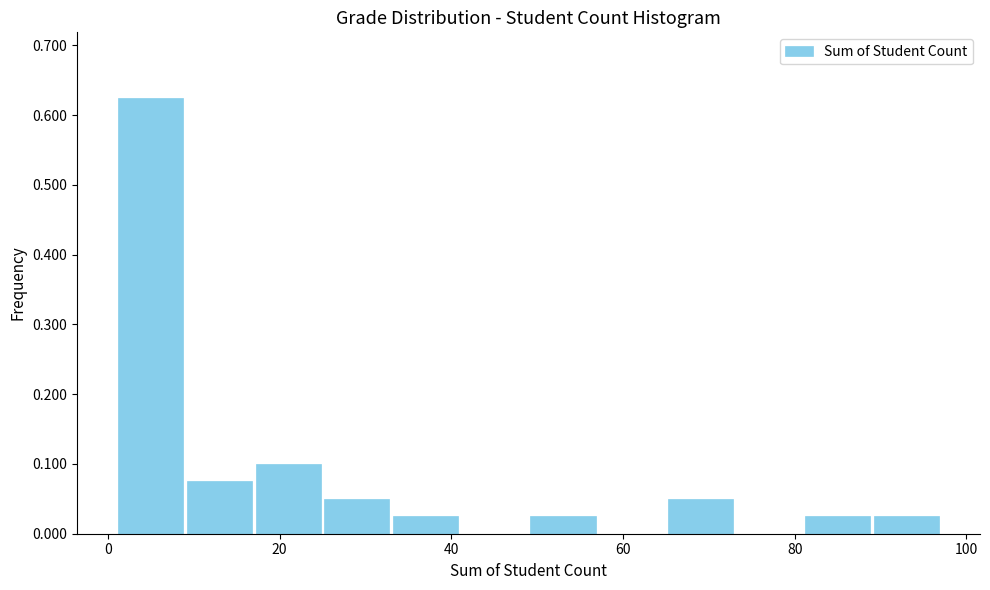

What is the height of the bar covering 81 to 89 on the x-axis? Neither the bar edges nor the heights are printed on the chart, so give them approximately, as read against the axes.

0.03